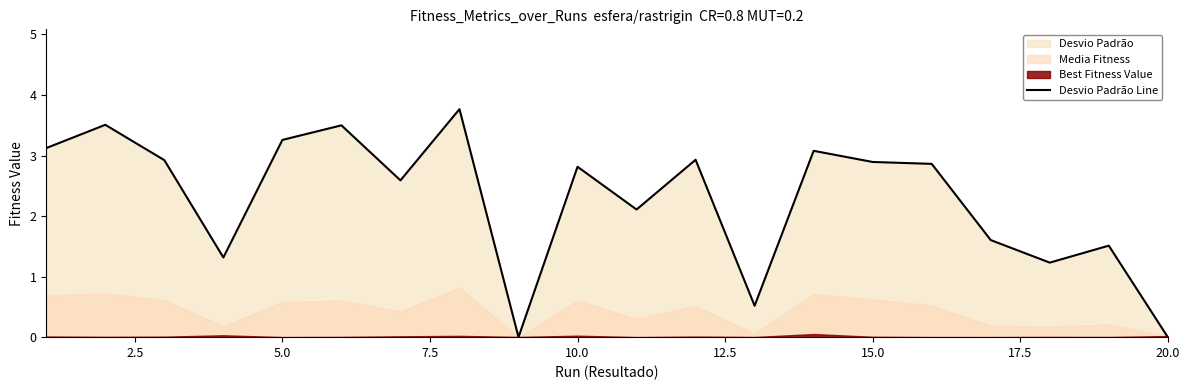

The Desvio Padrão Line series shows 3.3 at 5.0. True or false?

True